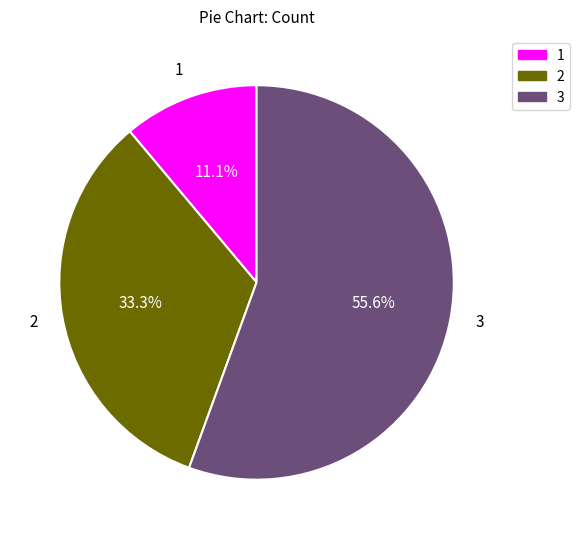

What percentage do 2 and 1 together represent?

44.4%